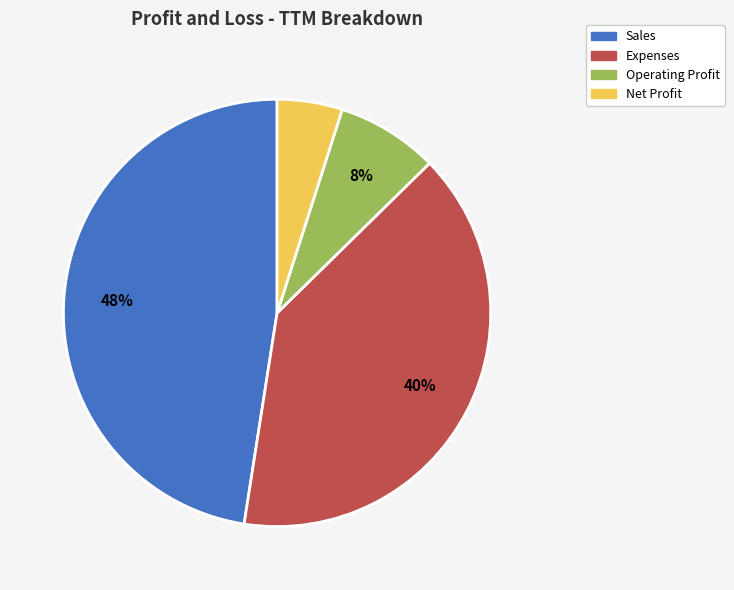

To the nearest percent, what is the difference between the largest and smallest slice percentages?

43%